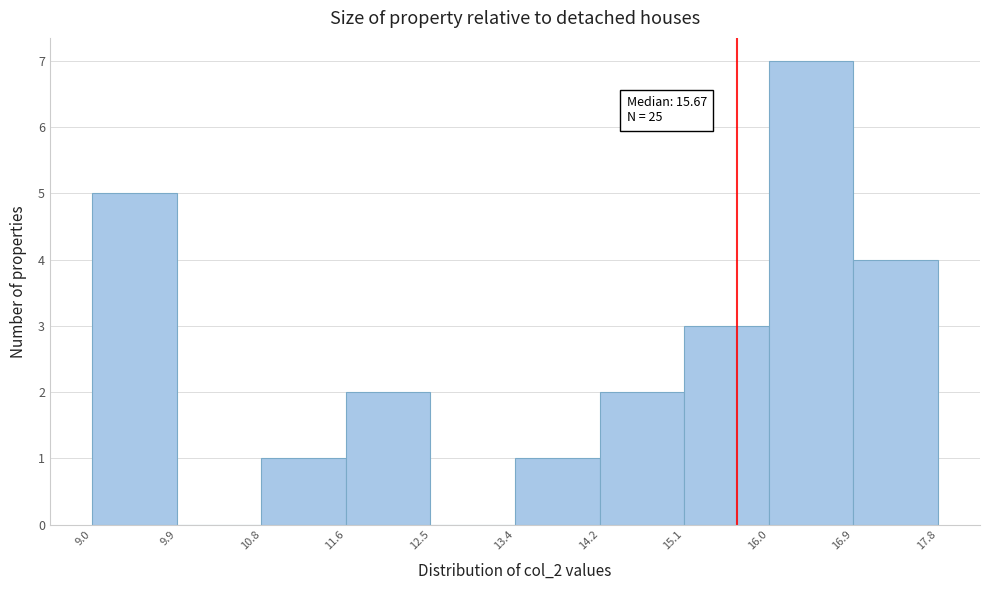

Which range on the x-axis has the tallest bar?

16.0 to 16.9